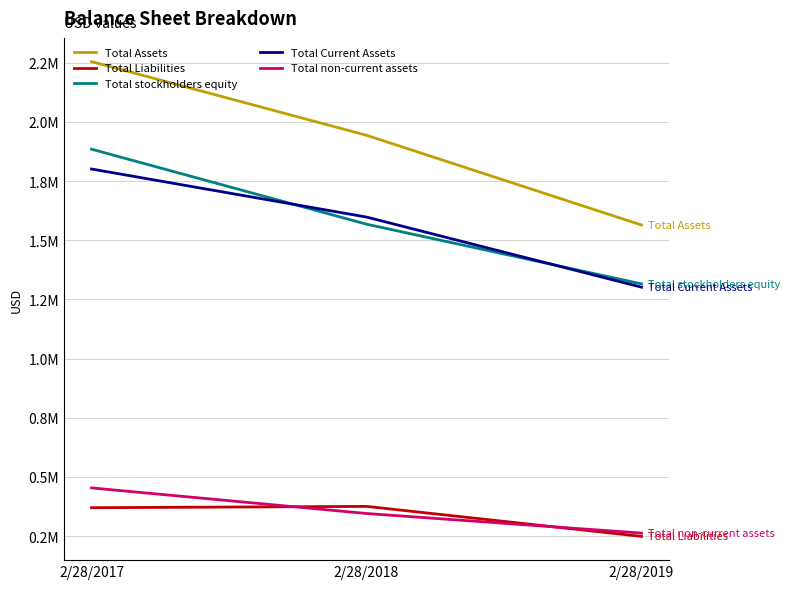

What is the greatest value displayed?

2254986